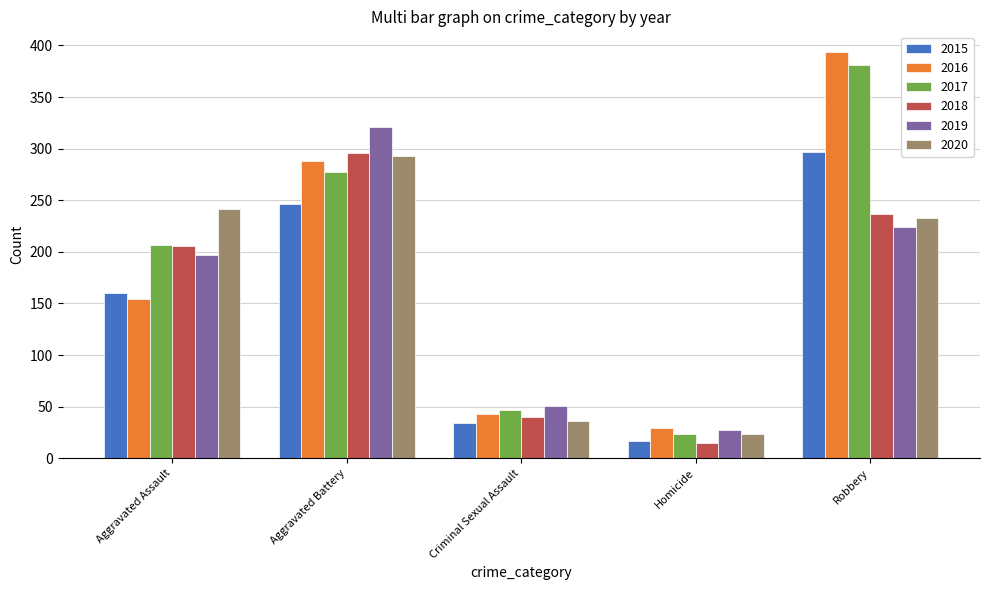

What is the total value across all series at Aggravated Assault?

1166